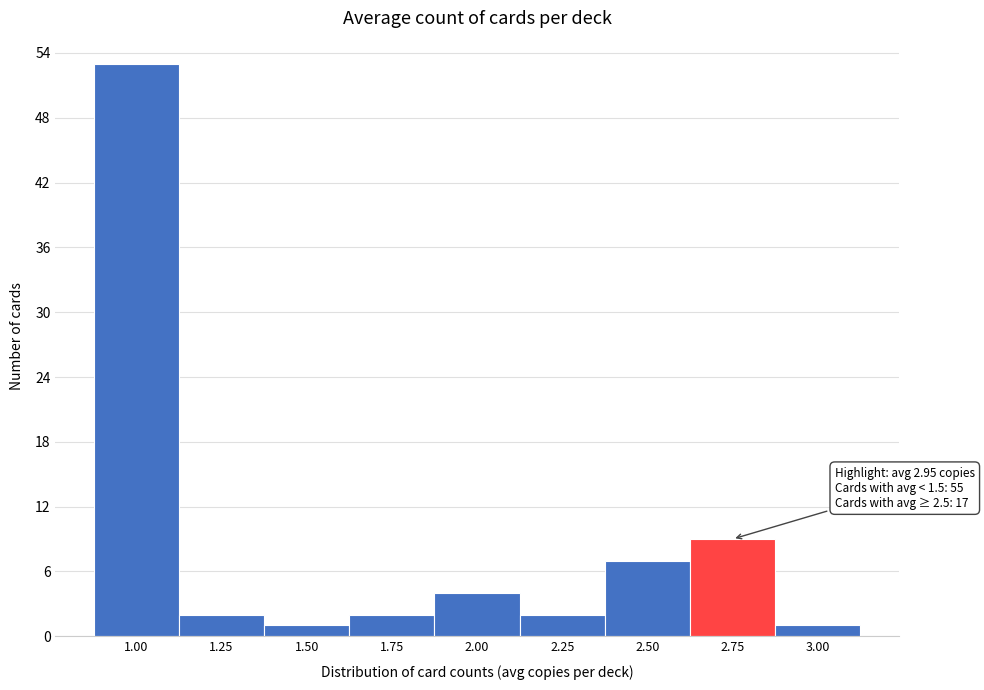

Reading left to right, list all the values displayed in this chart.

53	2	1	2	4	2	7	9	1